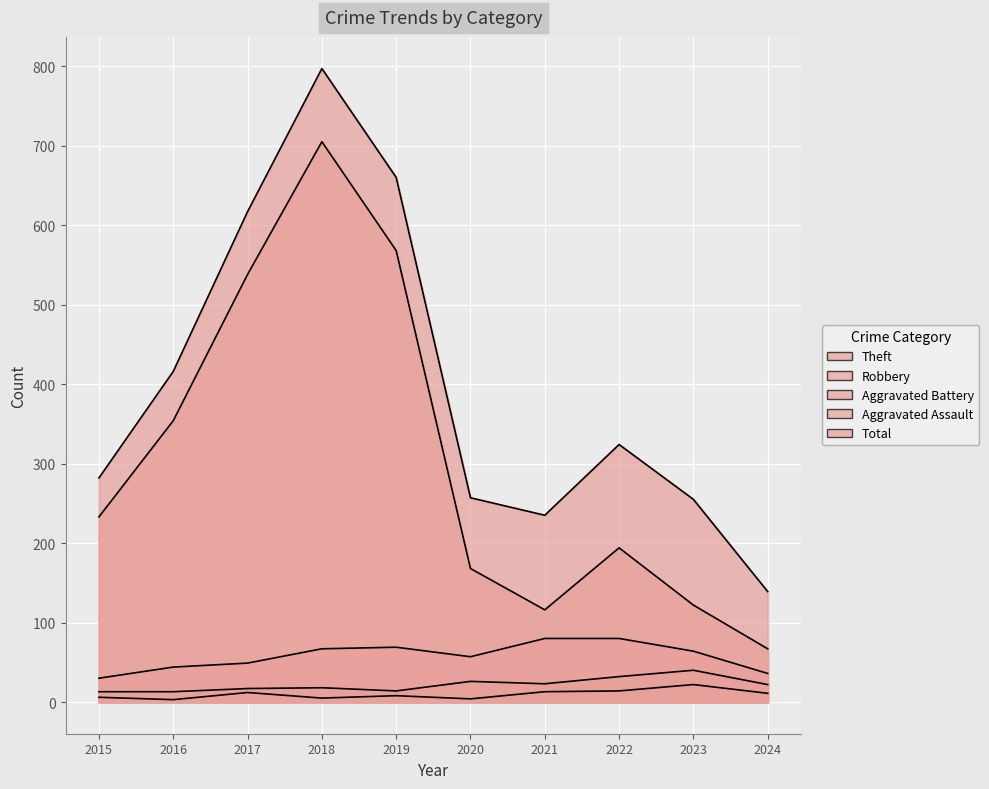

What is the difference between the Aggravated Battery values at 2023 and 2021?

17